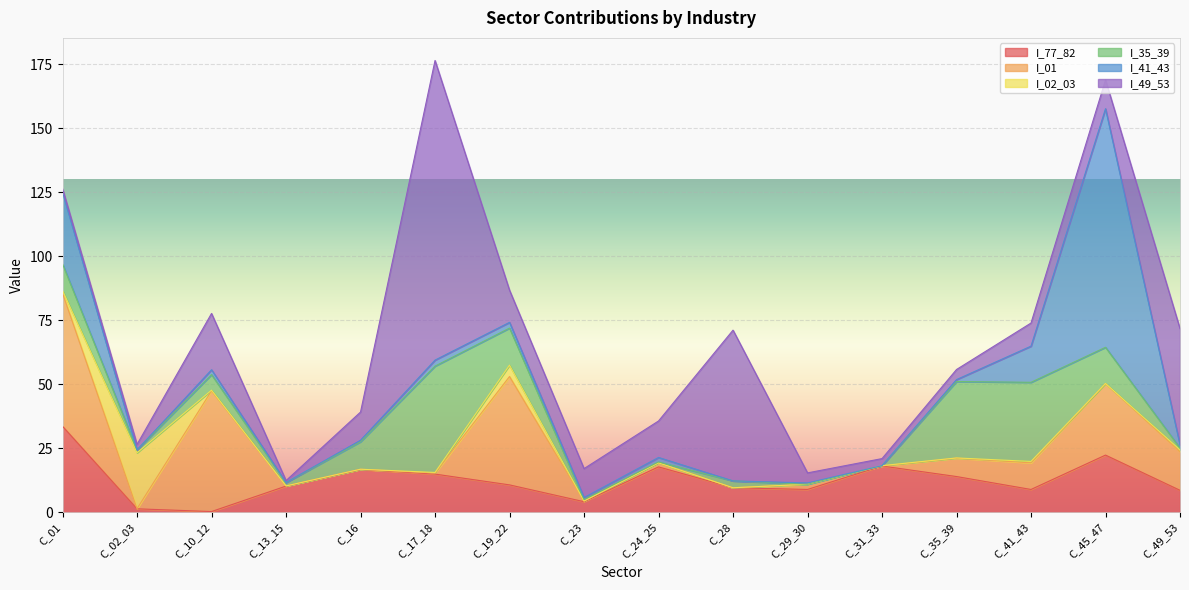

What is the maximum value shown in the chart?

117.1